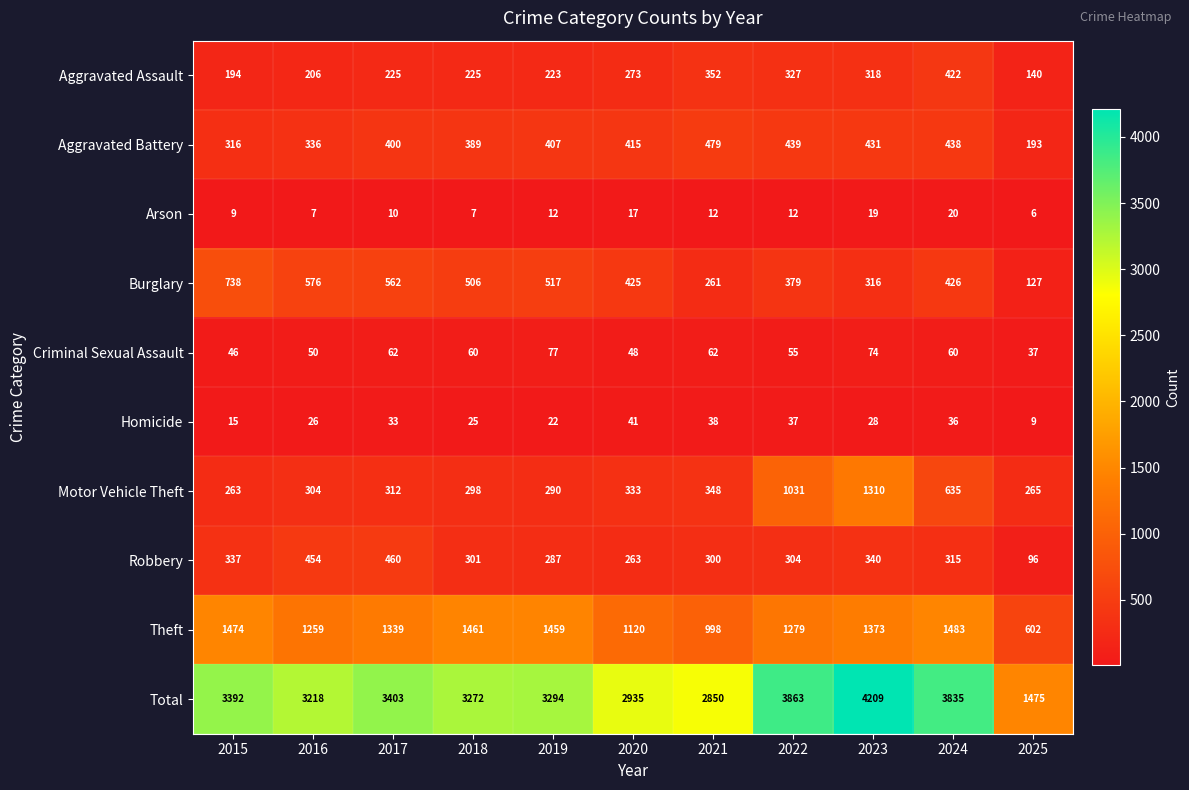

What is the lowest value of the Theft series?

602